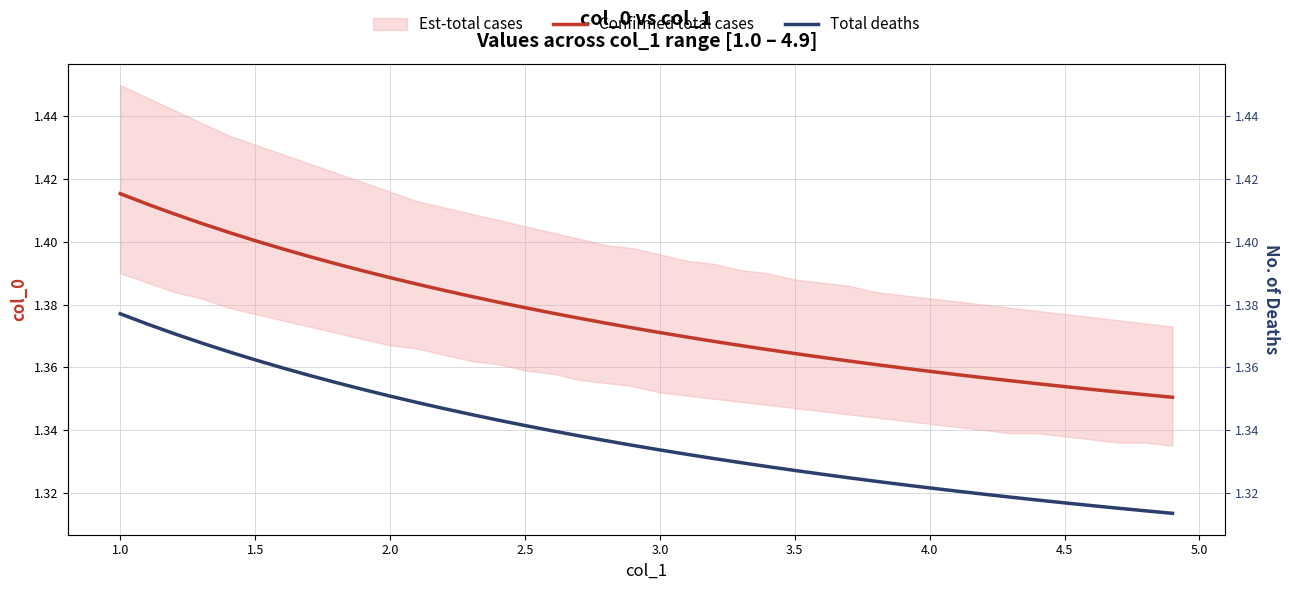

What is the minimum value for Confirmed total cases?

1.4